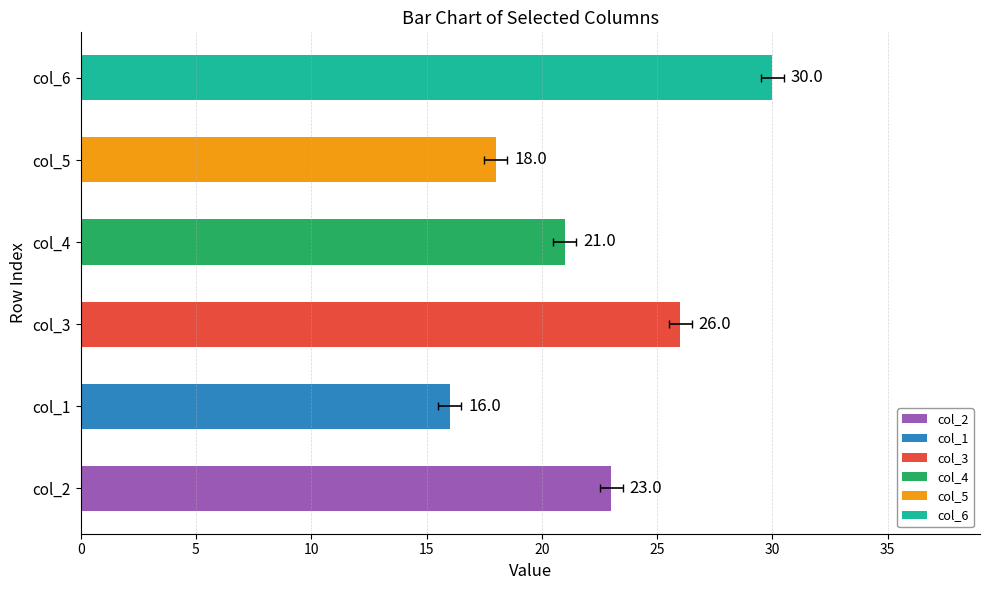

What is the sum of all col_1 values?

16